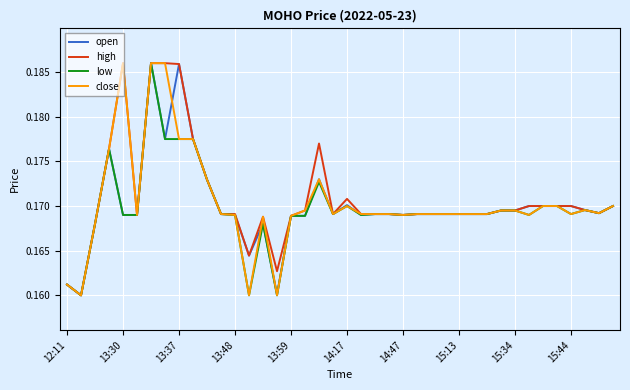

True or false: high has more than 1 interior local peaks.

True